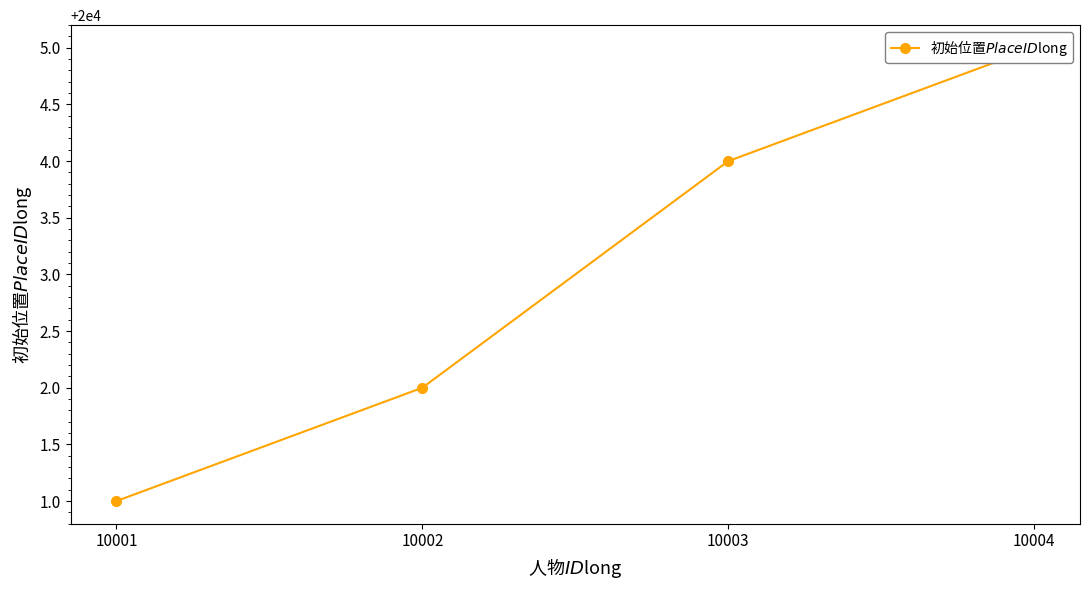

The chart shows a value of 13203 at 10001. True or false?

False